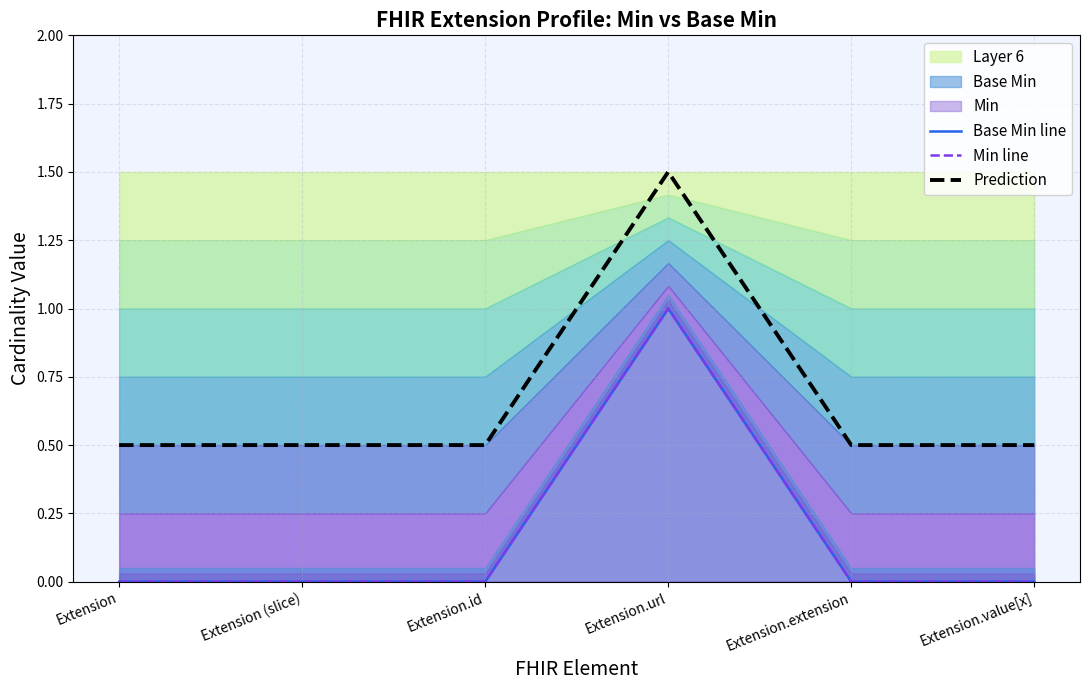

True or false: Min line and Base Min line cross at least once.

False